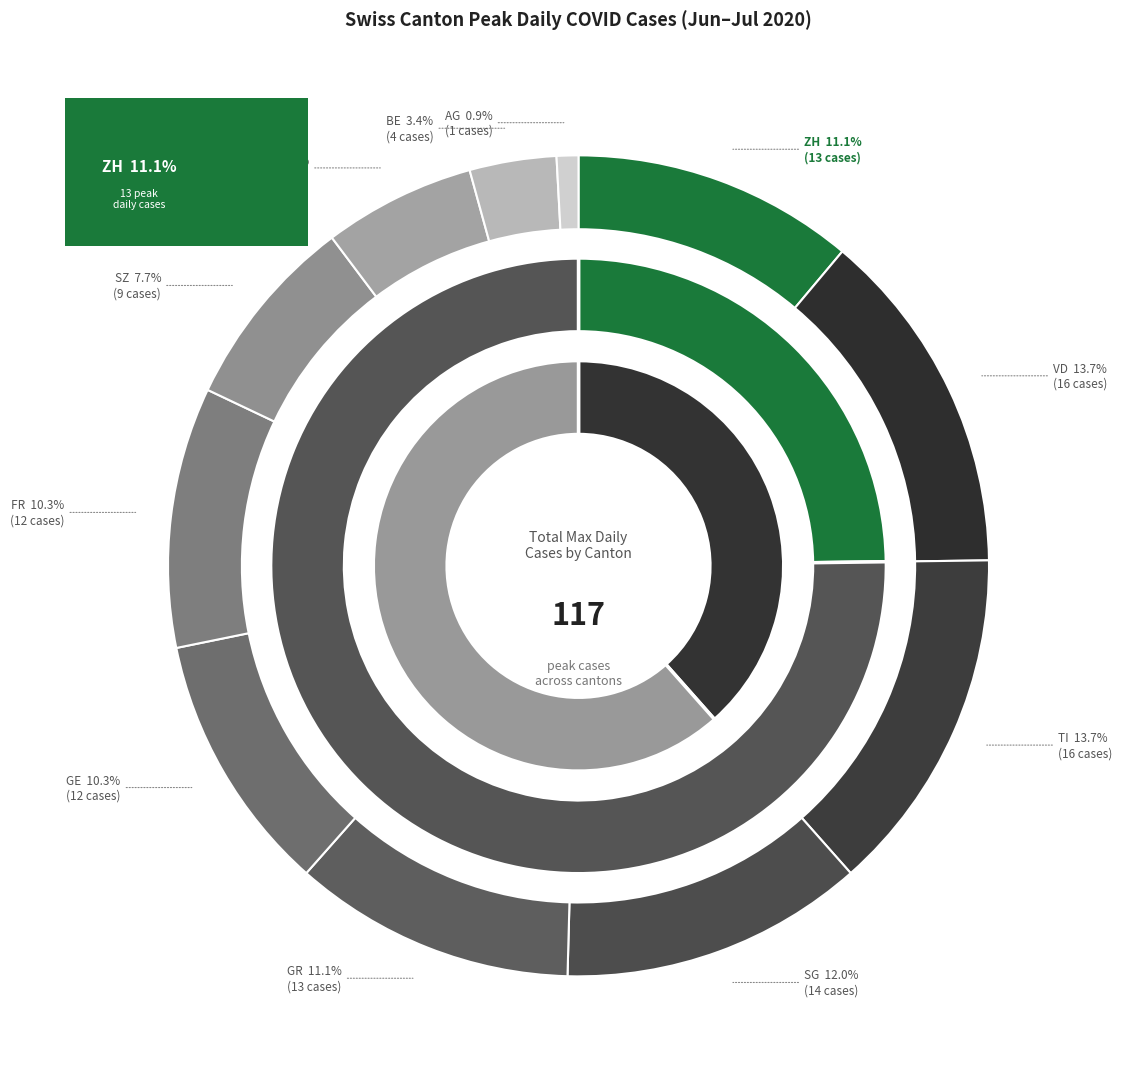

What is the change in value from SG to GE?

-2